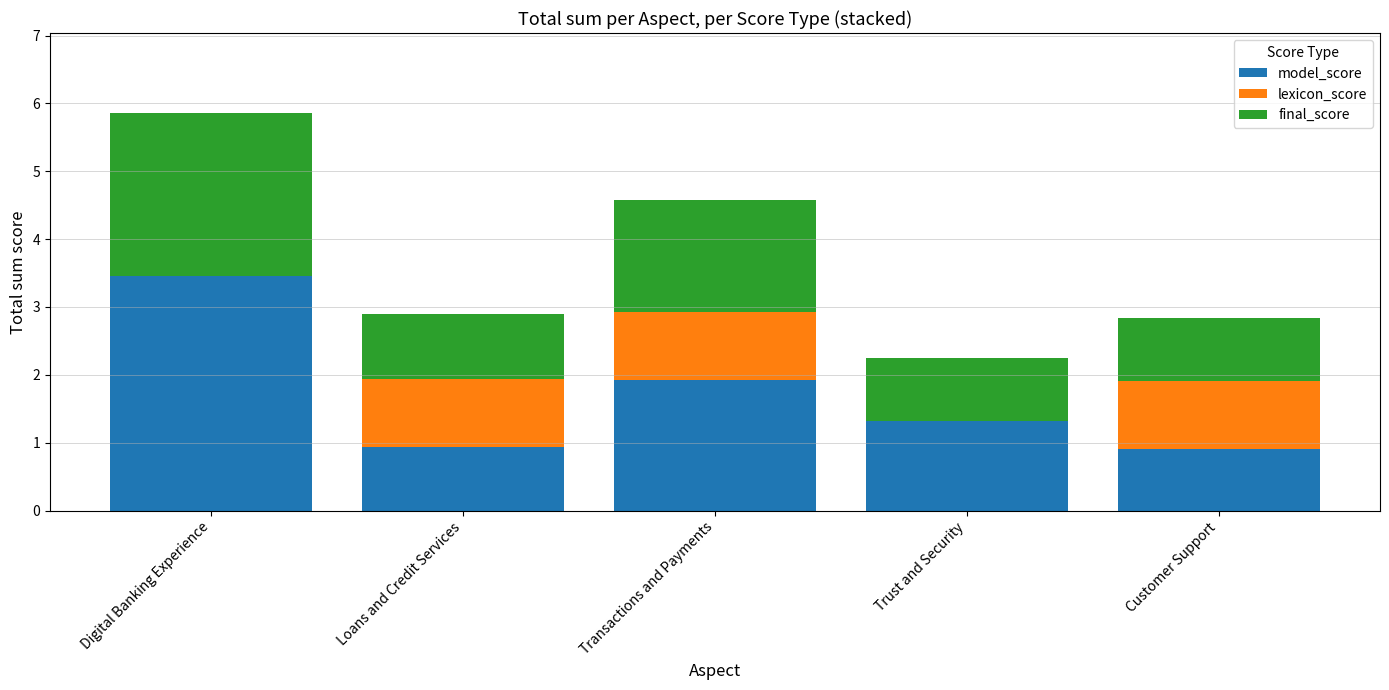

At which category is the sum across all series the highest?

Digital Banking Experience